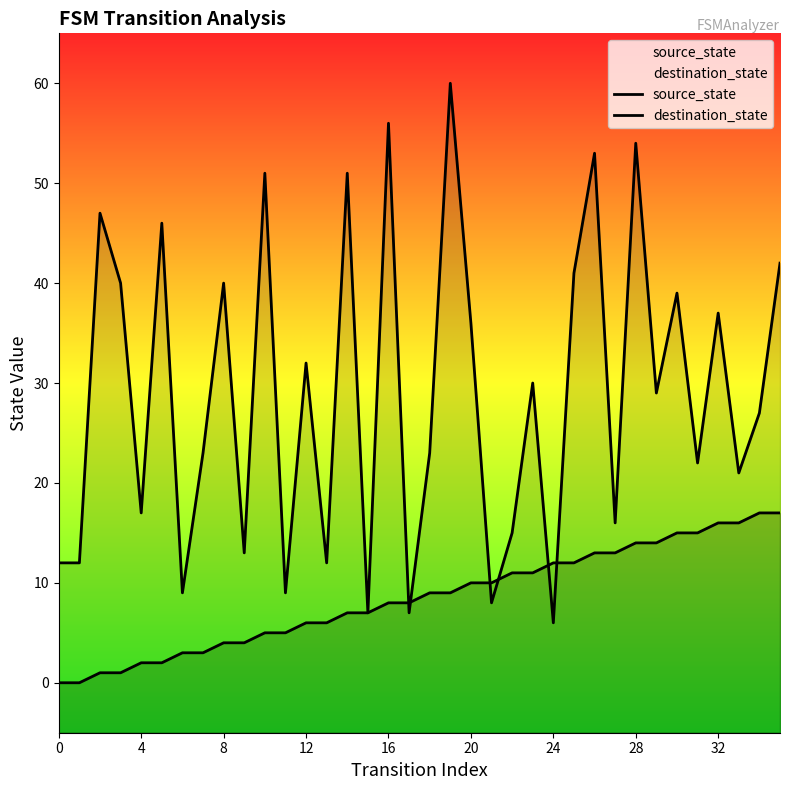

What are all the series names shown in the legend?

source_state, destination_state